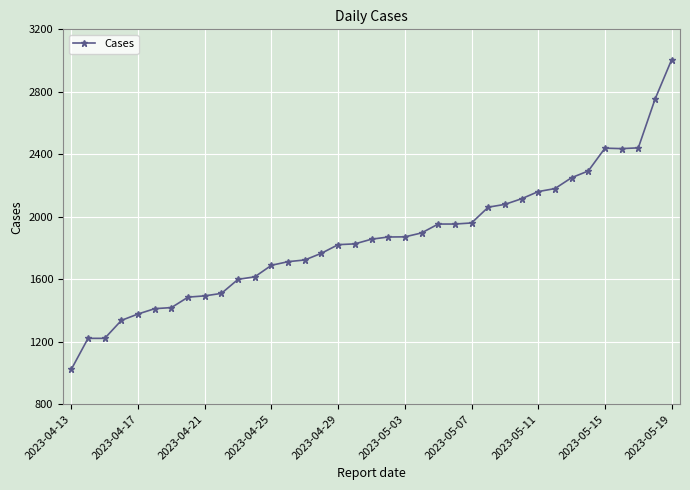

How many lines are shown in the chart?

1